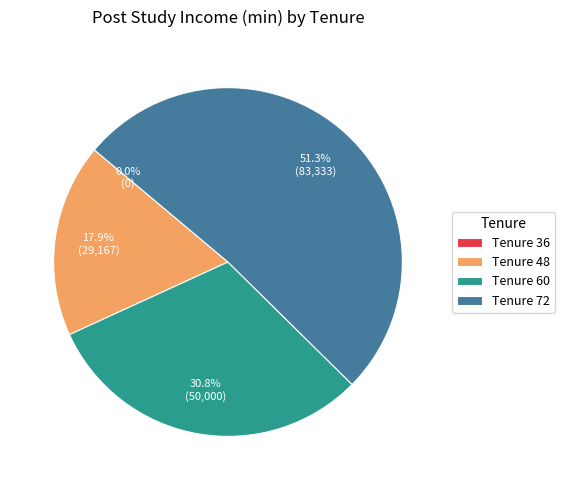

To the nearest percent, what is the average slice percentage?

25%